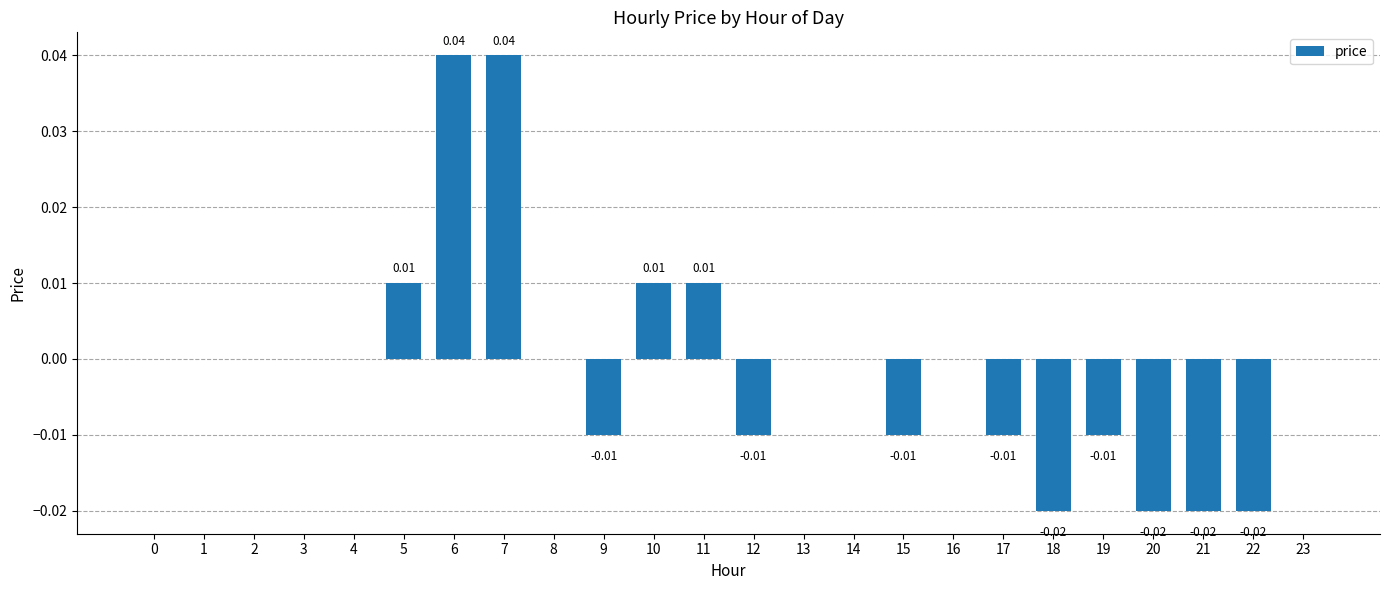

Between 17 and 14, which is larger?

14